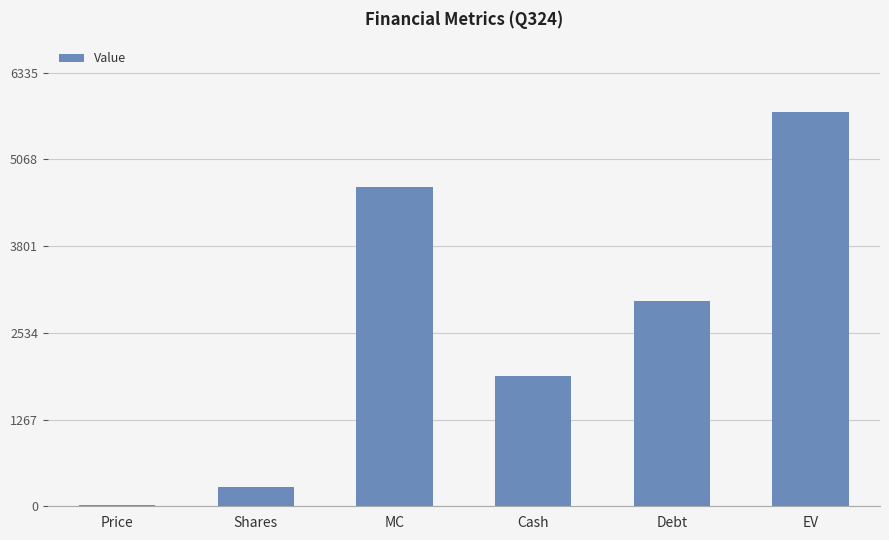

What is the change in value from Shares to Cash?

+1630.6